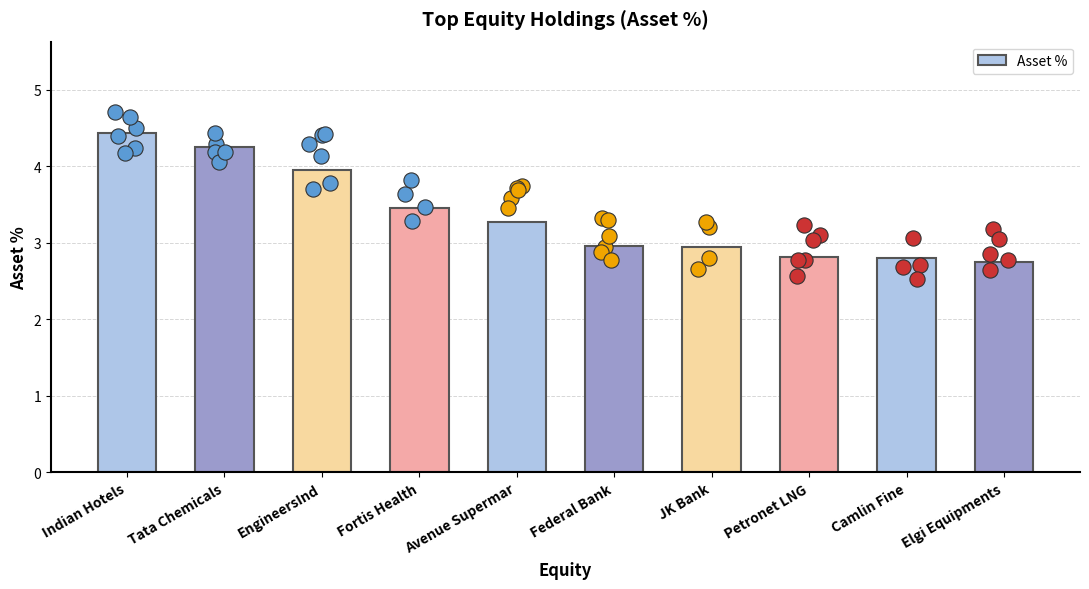

Between Fortis Health and EngineersInd, which is larger?

EngineersInd